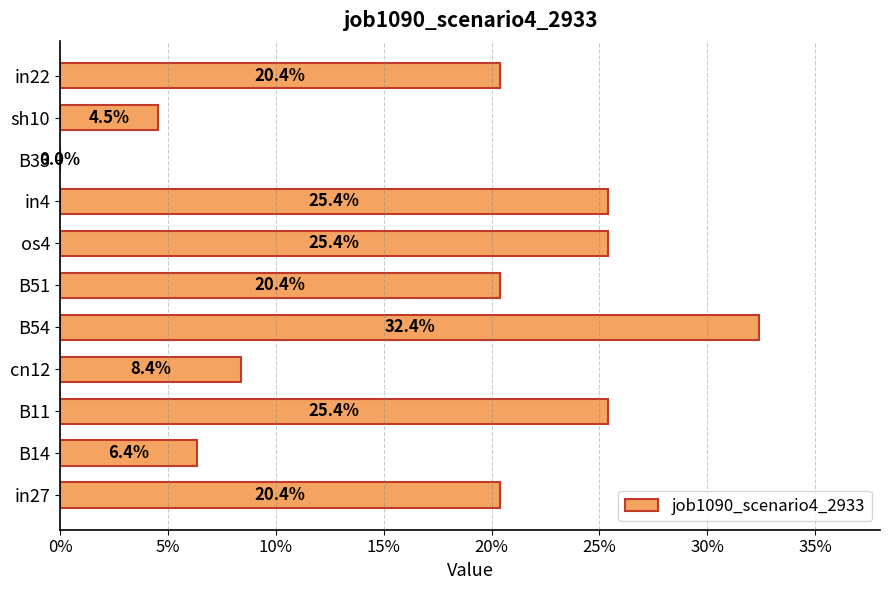

Are the bars horizontal?

Yes